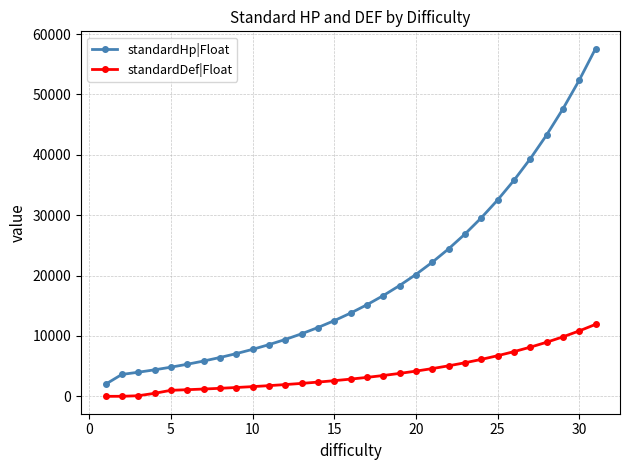

True or false: standardHp|Float has more than 2 interior local peaks.

False